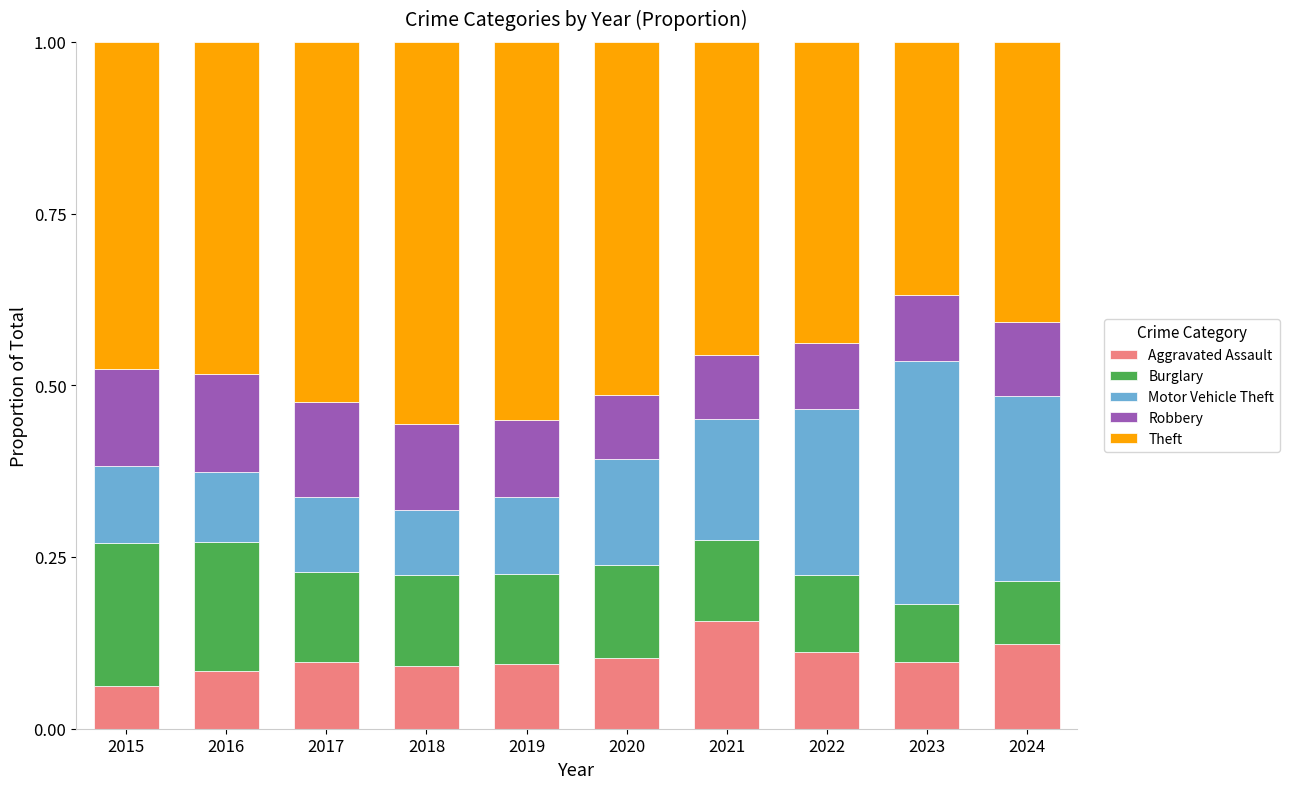

How many Aggravated Assault values are between 0 and 1?

10